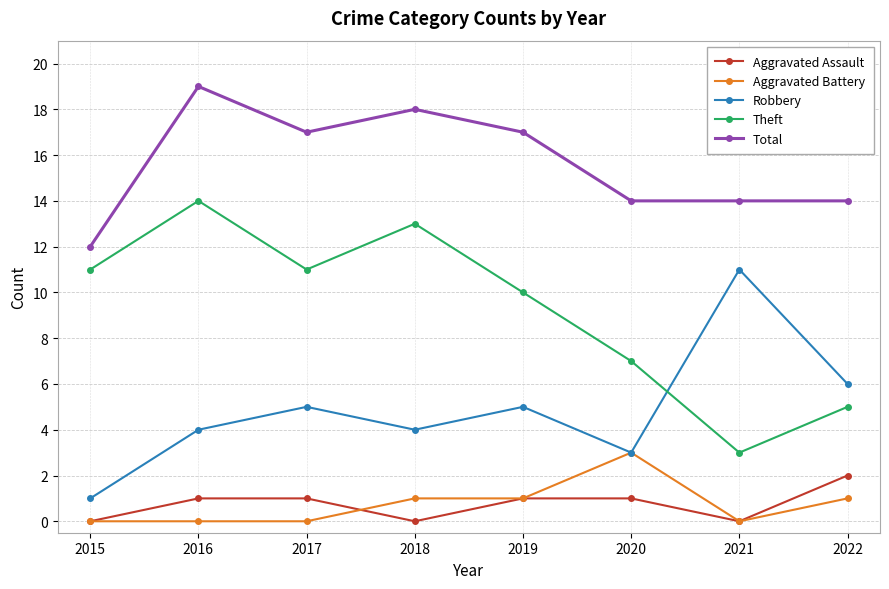

True or false: Aggravated Assault has a value of 1 at 2017.

True